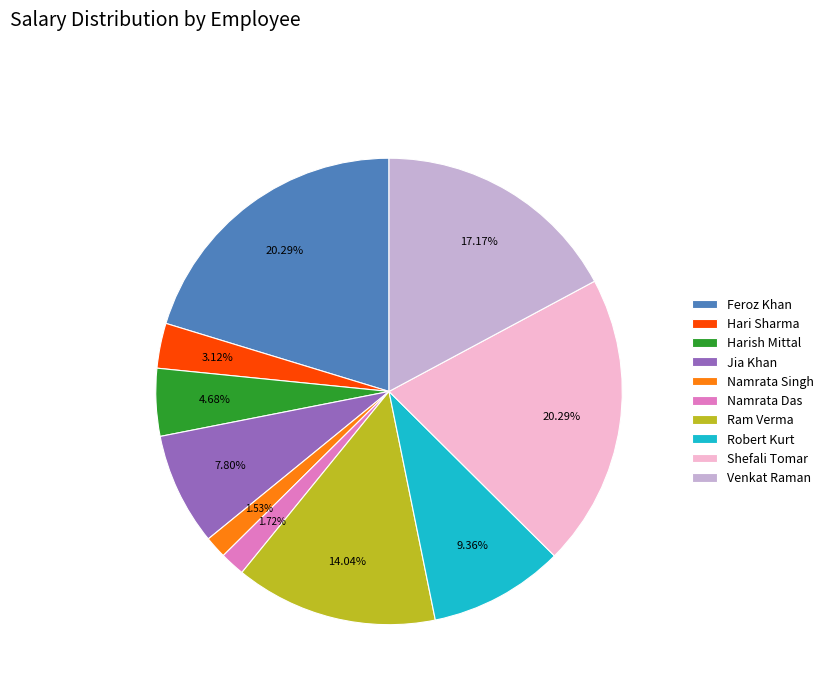

Approximately how many times larger is the value at Robert Kurt compared to Venkat Raman?

0.5